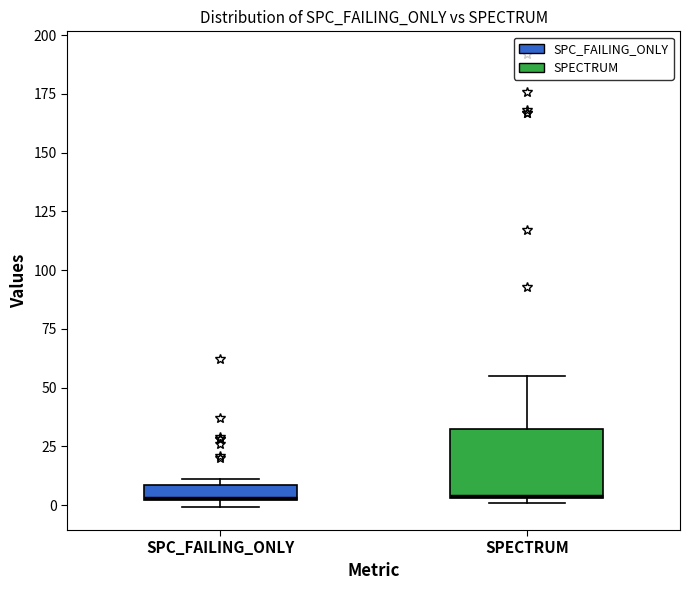

Where is the lower edge of the box for SPC_FAILING_ONLY on the y-axis? The values are not printed on the chart, so give them approximately, as read against the axis.

0